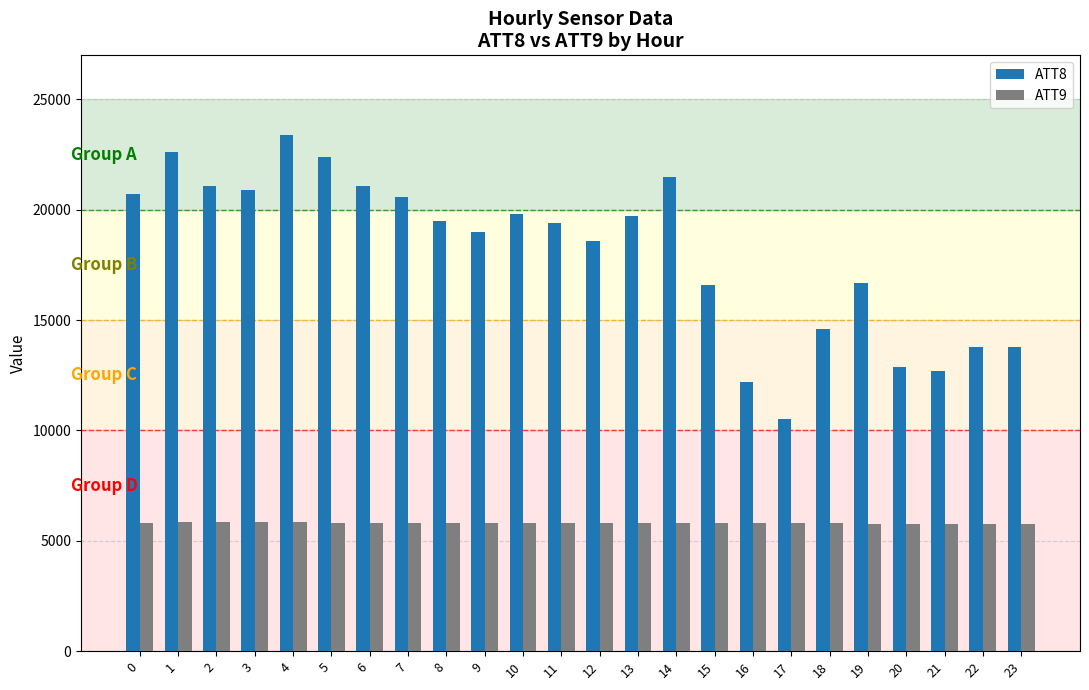

Is it true that ATT8 equals 22600.0 at 1?

True